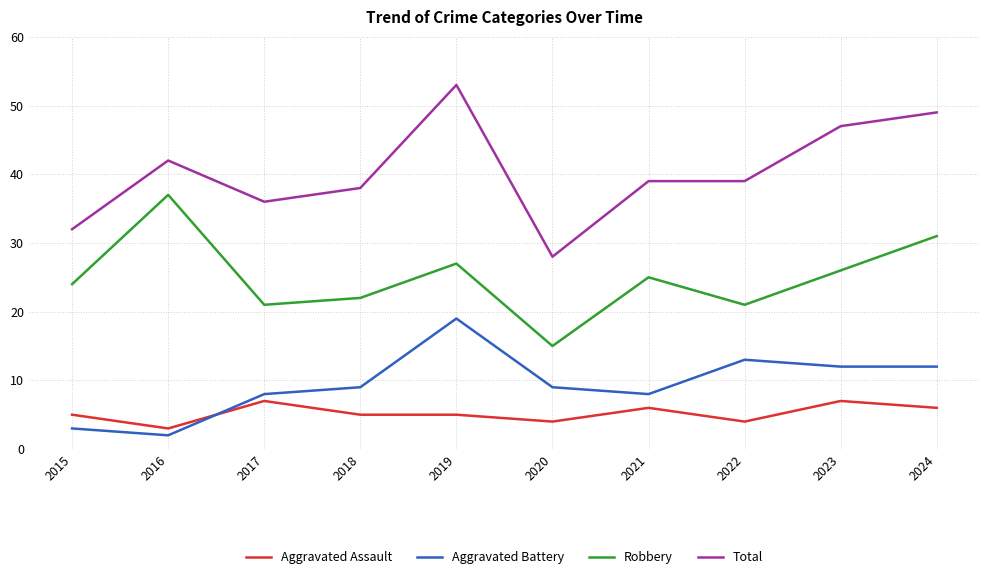

Reading left to right, extract all data points from this chart.

Aggravated Assault: 5	3	7	5	5	4	6	4	7	6
Aggravated Battery: 3	2	8	9	19	9	8	13	12	12
Robbery: 24	37	21	22	27	15	25	21	26	31
Total: 32	42	36	38	53	28	39	39	47	49